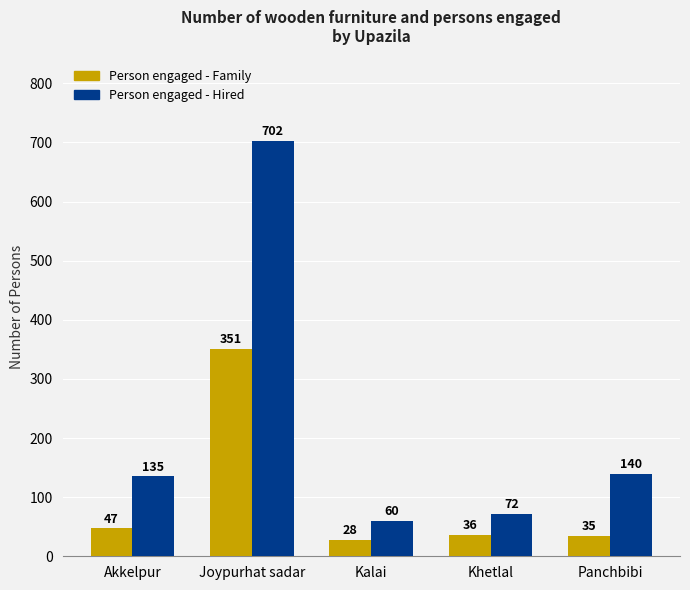

How many bars are there in each group?

2